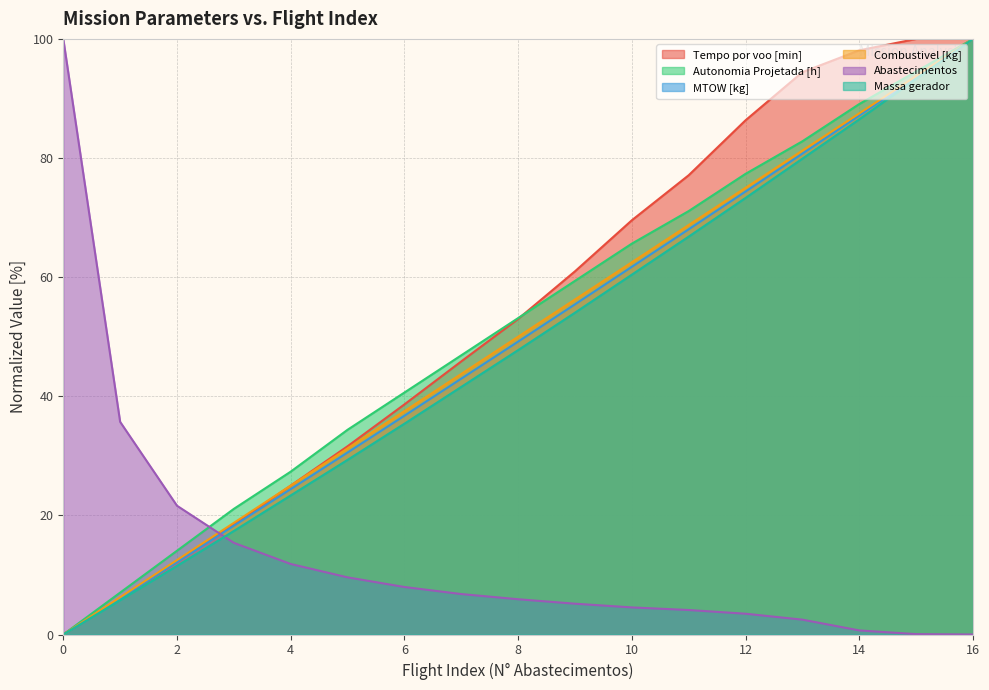

What is the average value of the Autonomia Projetada [h] series?

52.0